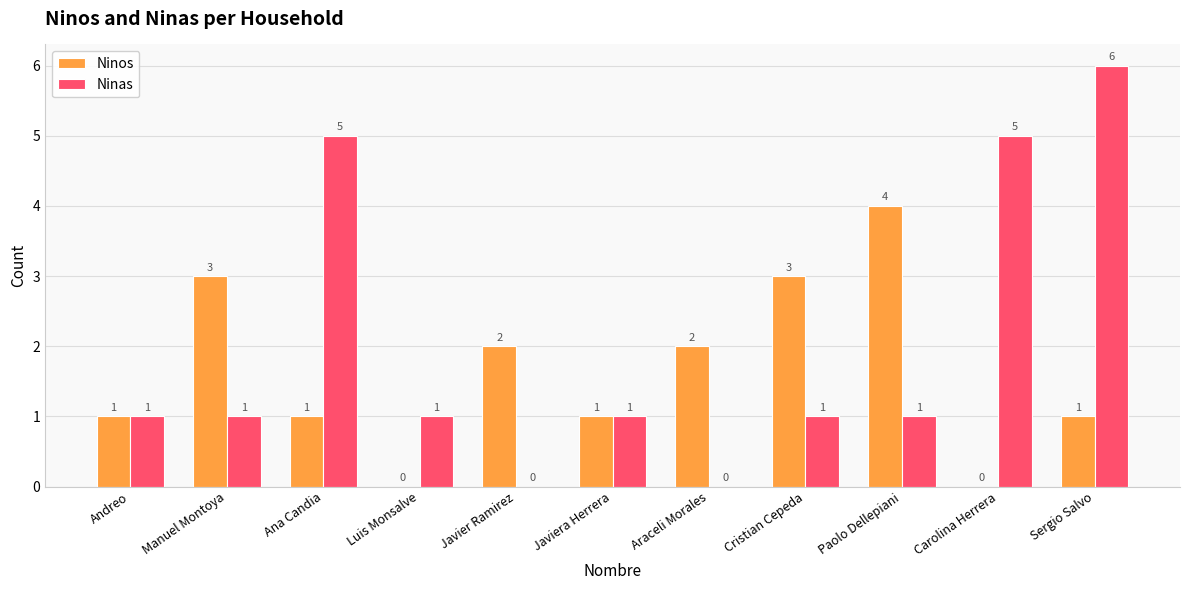

Is the value of Ninos at Sergio Salvo greater than the value of Ninas at Ana Candia?

No